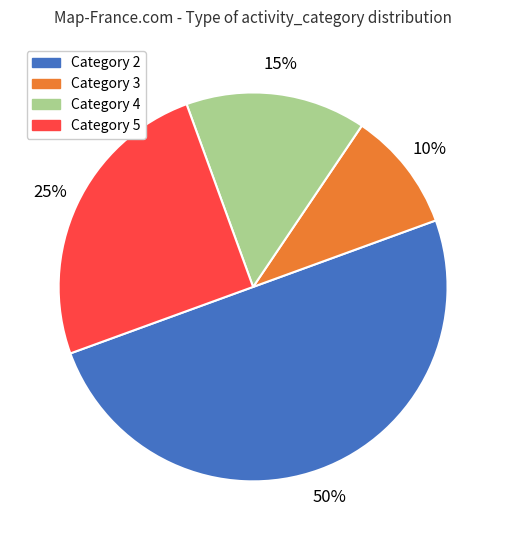

Which category has the biggest portion of the pie?

Category 2